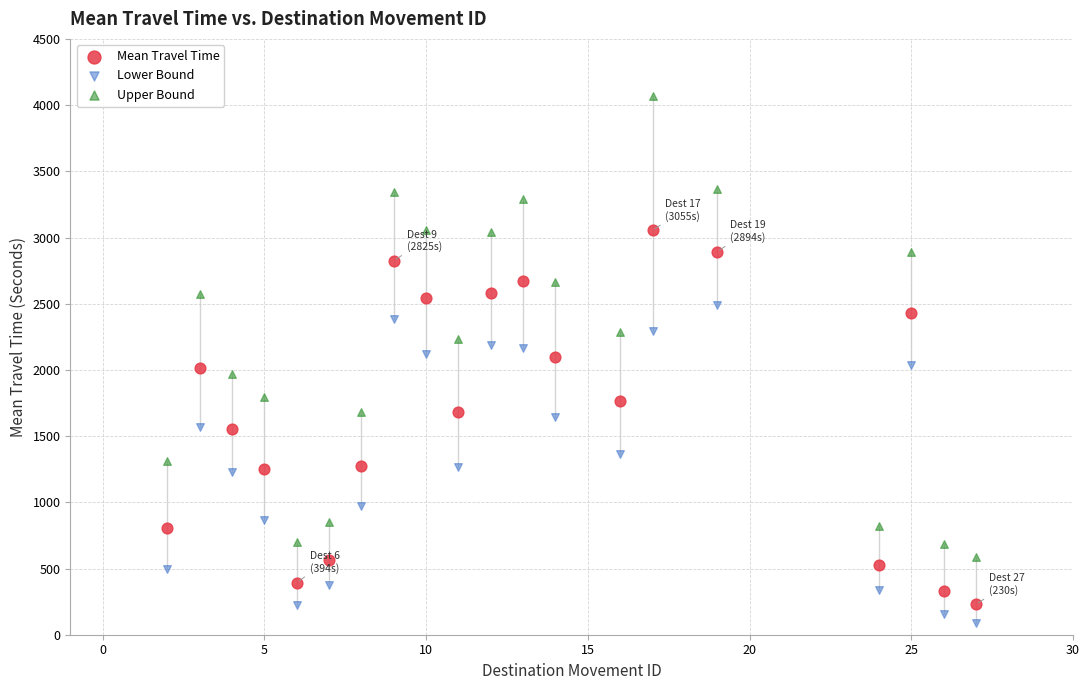

Which series contains the lowest Y value?

Lower Bound